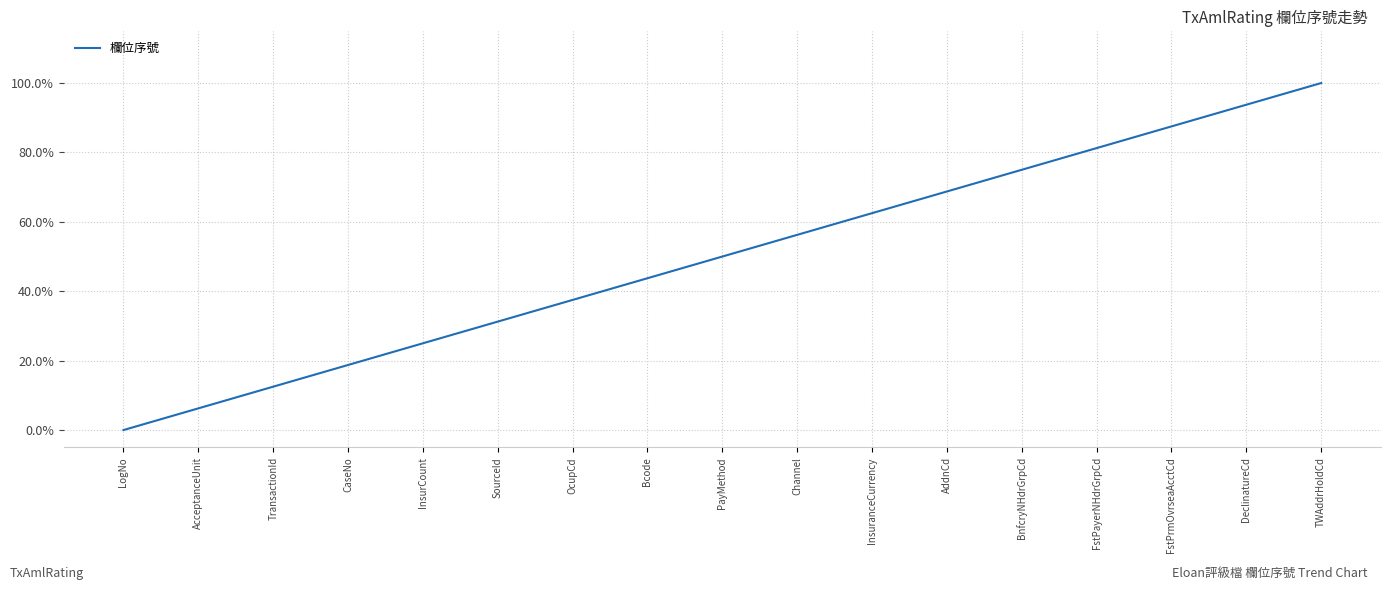

Does the chart have visible grid lines?

Yes